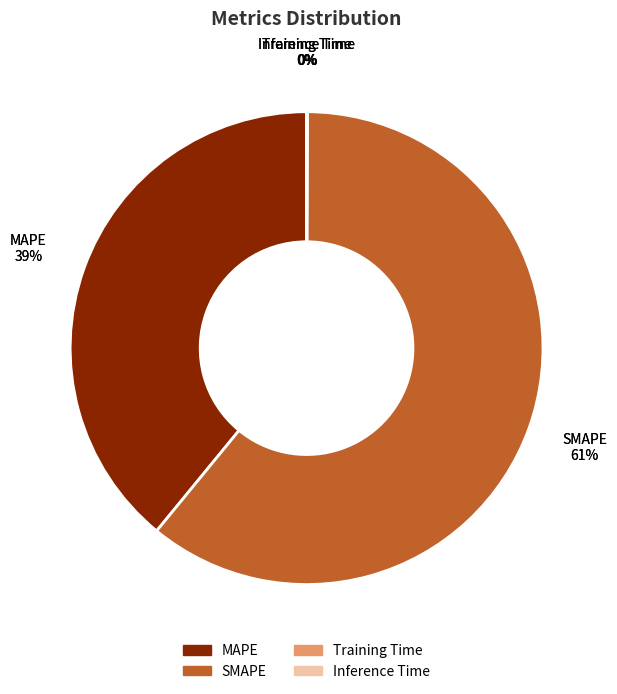

How many slices are in this pie chart?

4